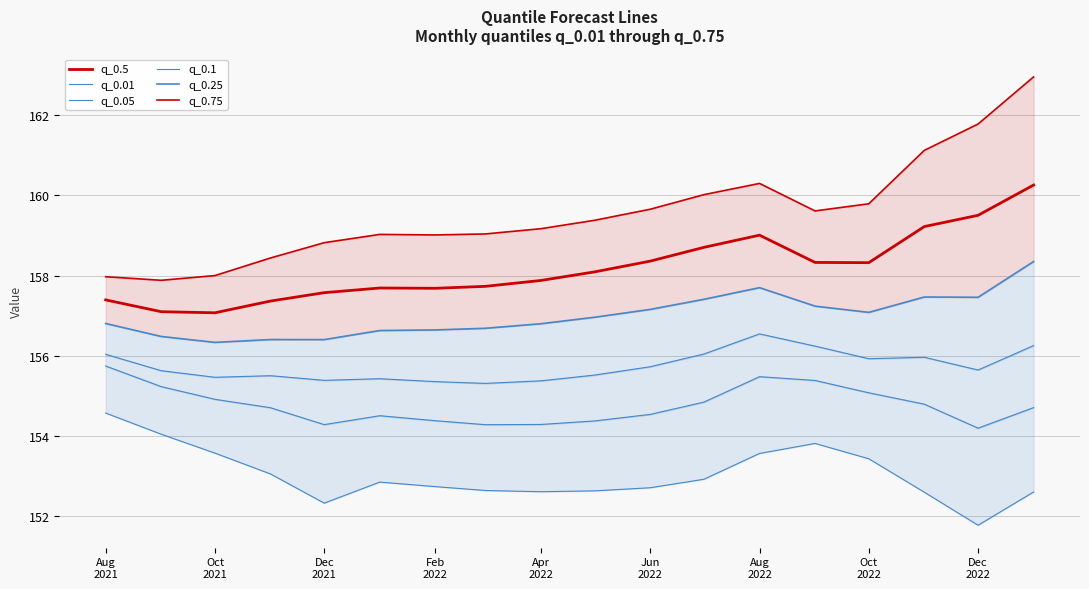

What is the minimum value shown in the chart?

151.8